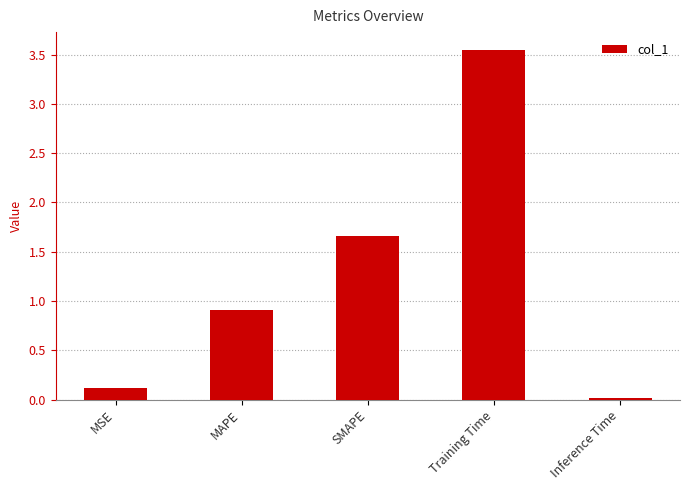

What is the sum of all values?

6.2